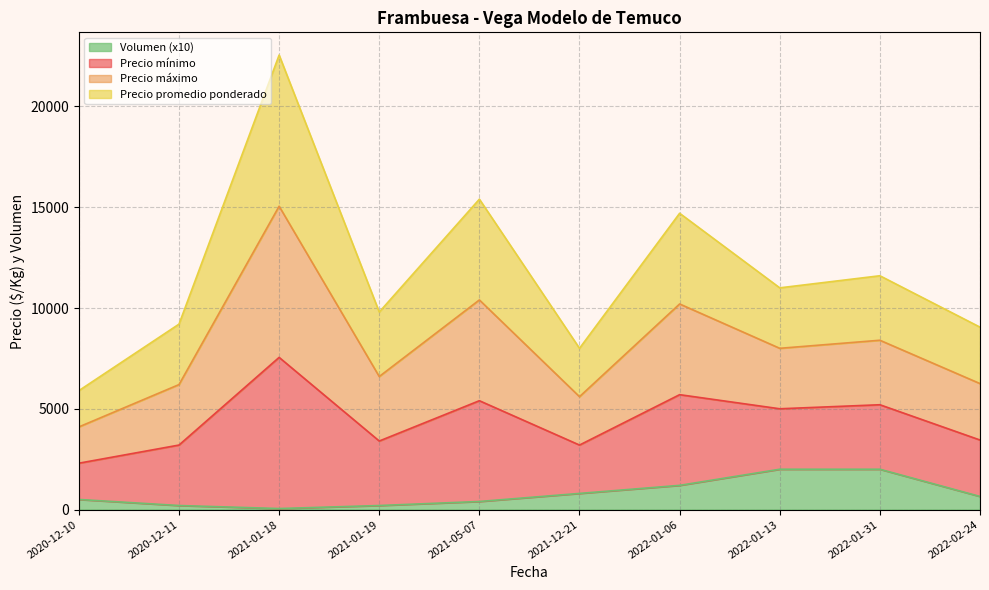

Does the chart have visible grid lines?

Yes